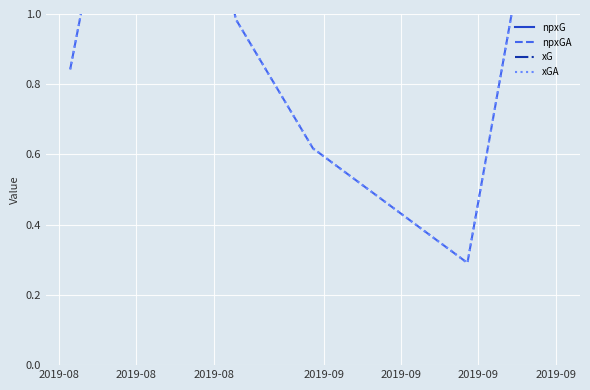

What is the difference between the npxGA values at 2019-08 and 2019-09?

0.6